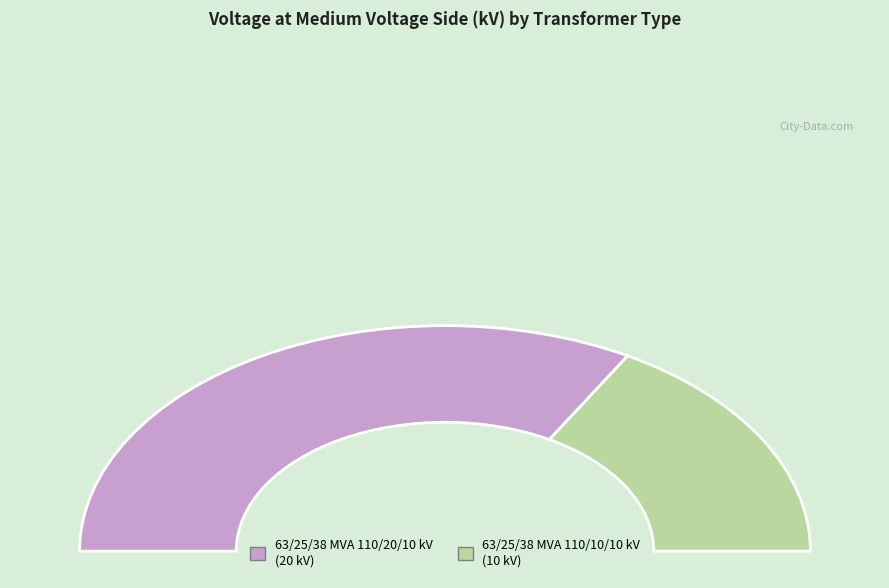

Which category has the biggest portion of the pie?

63/25/38 MVA 110/20/10 kV